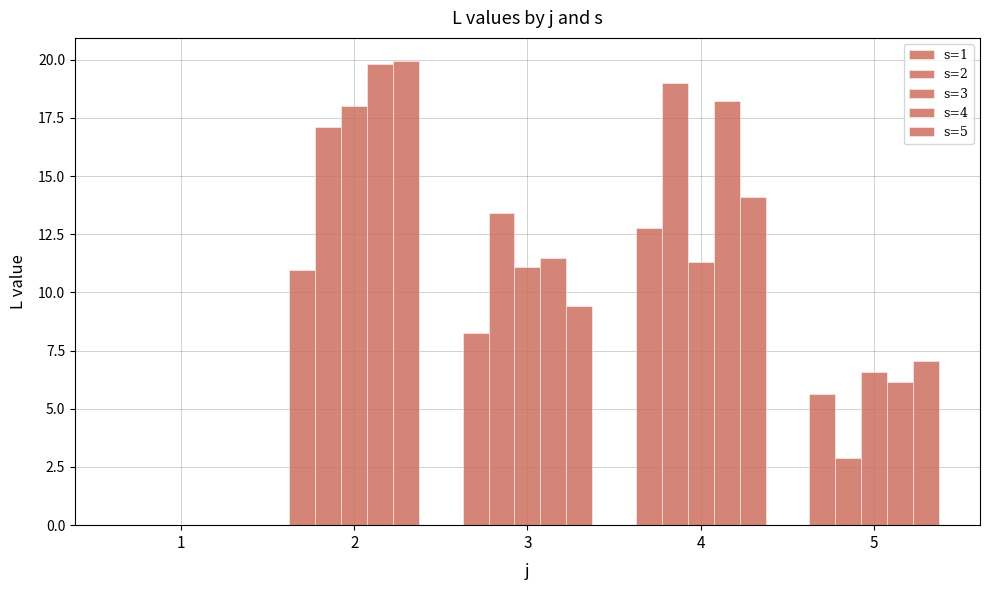

Between 2 and 3, which series saw the biggest shift?

s=5